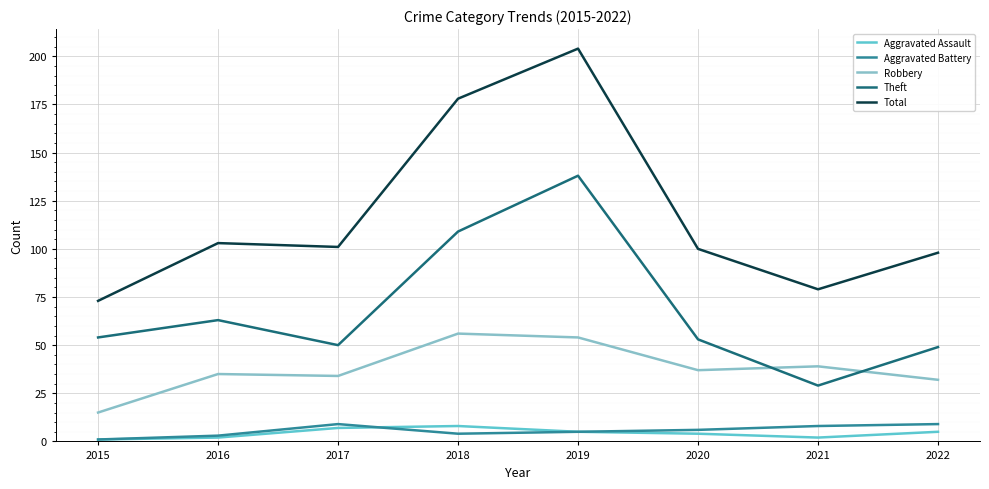

Count the number of categories in the chart.

8